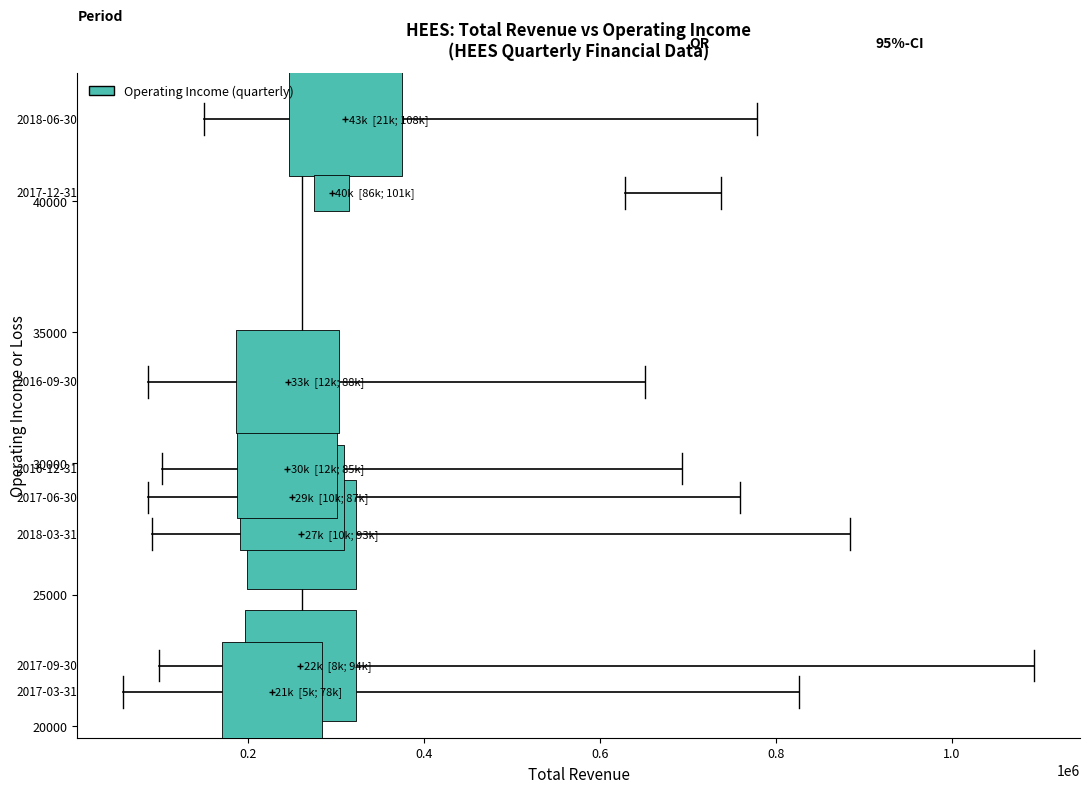

What Y value in the scatter plot is closest to 32200?

33100